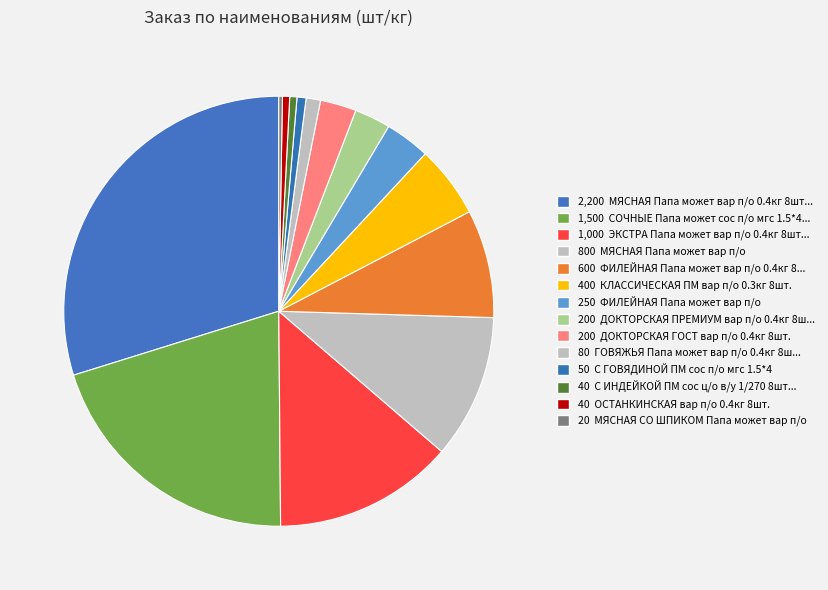

Count the number of slices in the pie.

14